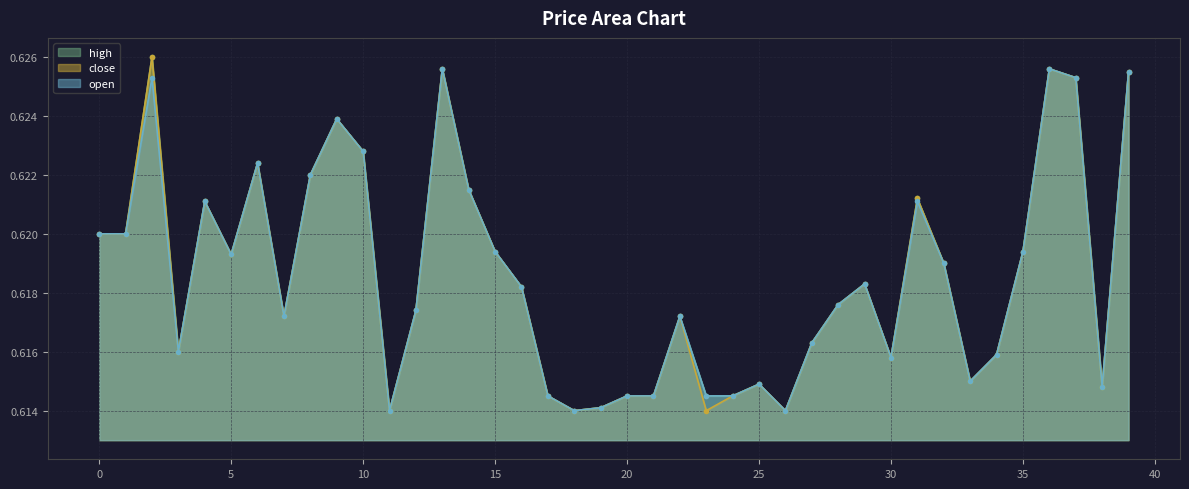

At which category does open reach its first local valley?

3